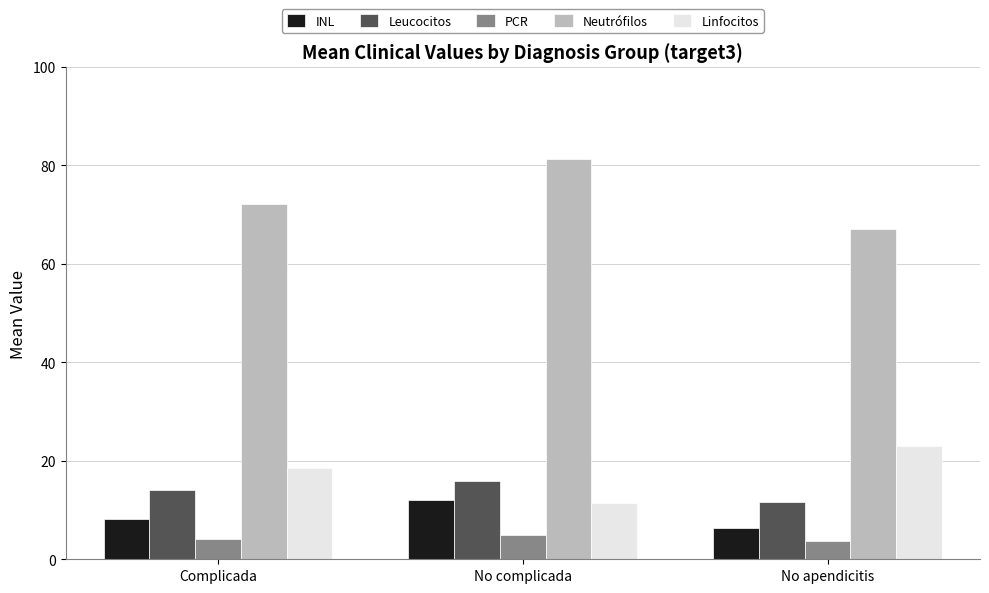

What is the value of the Leucocitos bar at the 1st from the left?

14.1